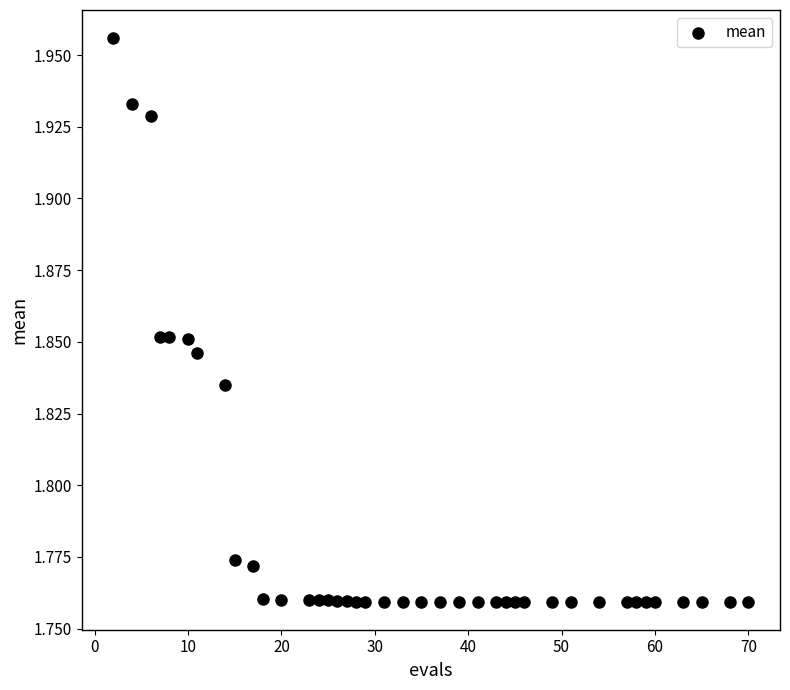

What is the range of X values (max minus min)?

68.0